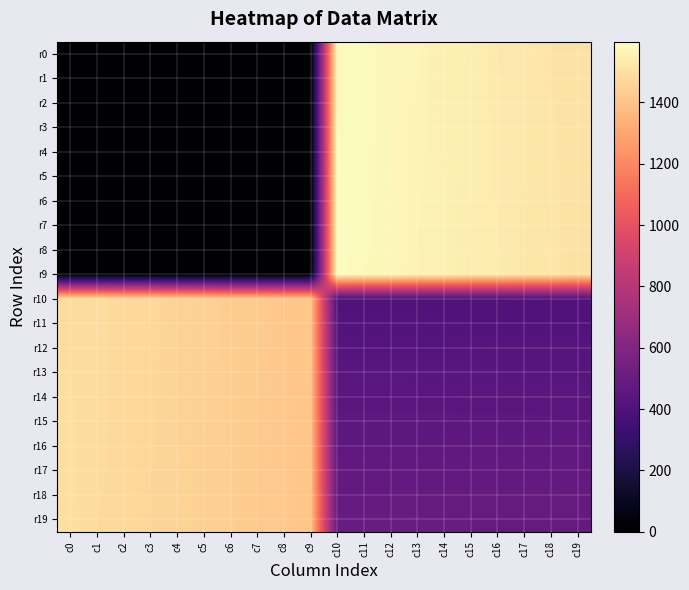

At which category is the sum across all series the highest?

c10